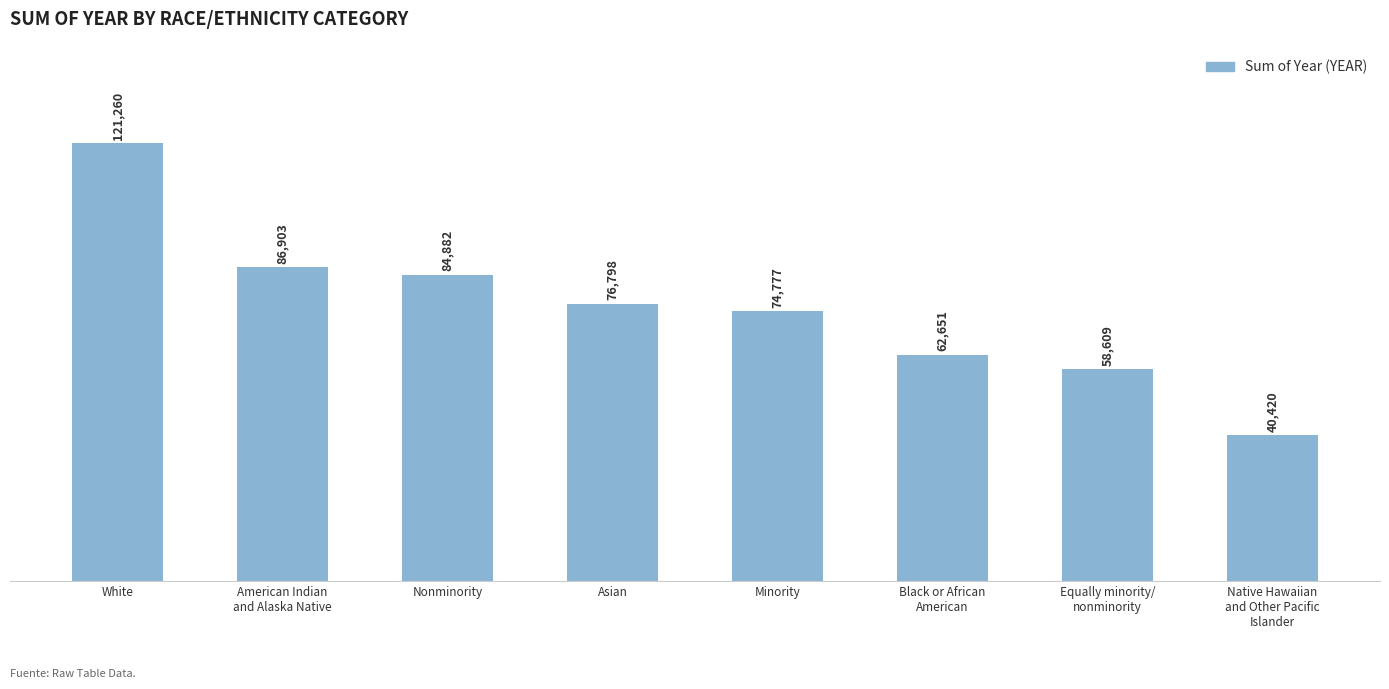

Count the number of categories in the chart.

8